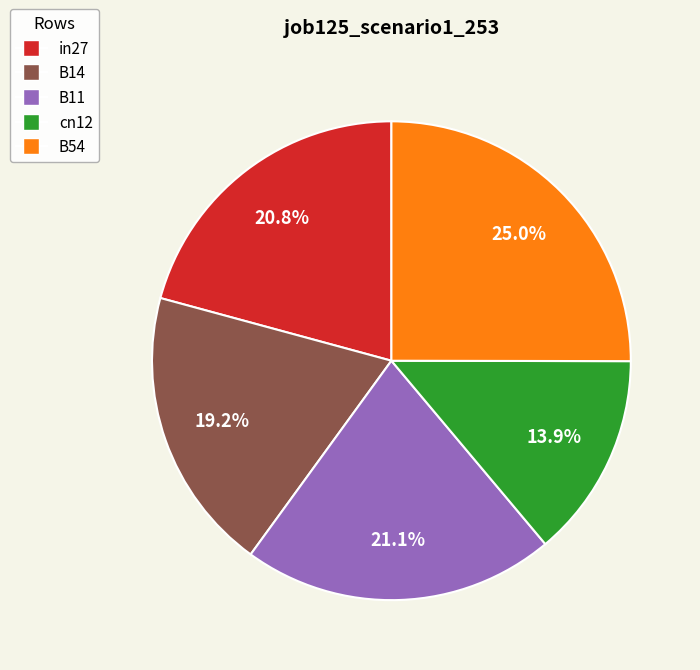

Is it true that B14 is 19% of the pie?

True